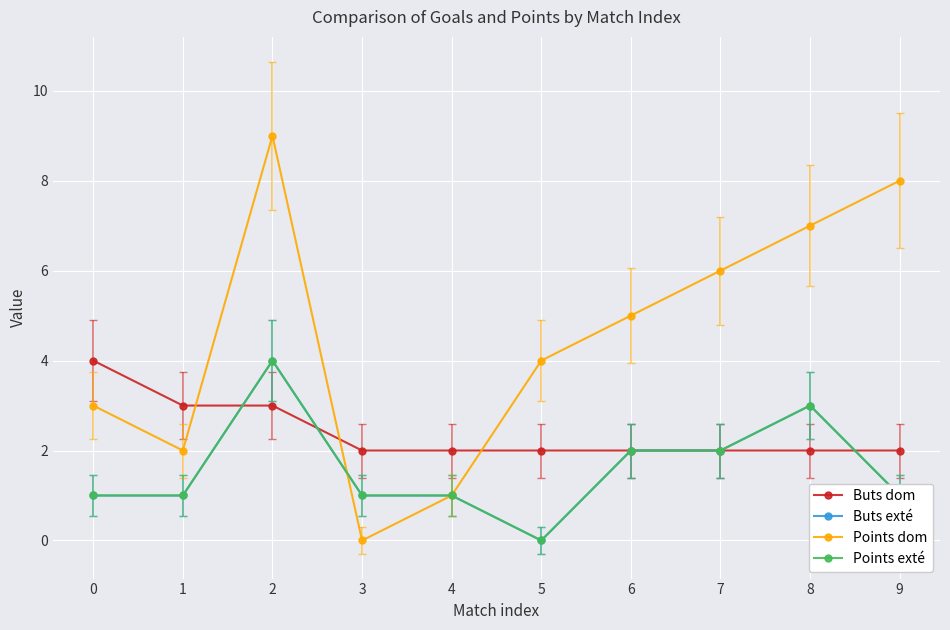

True or false: Points exté has more than 0 interior local peaks.

True